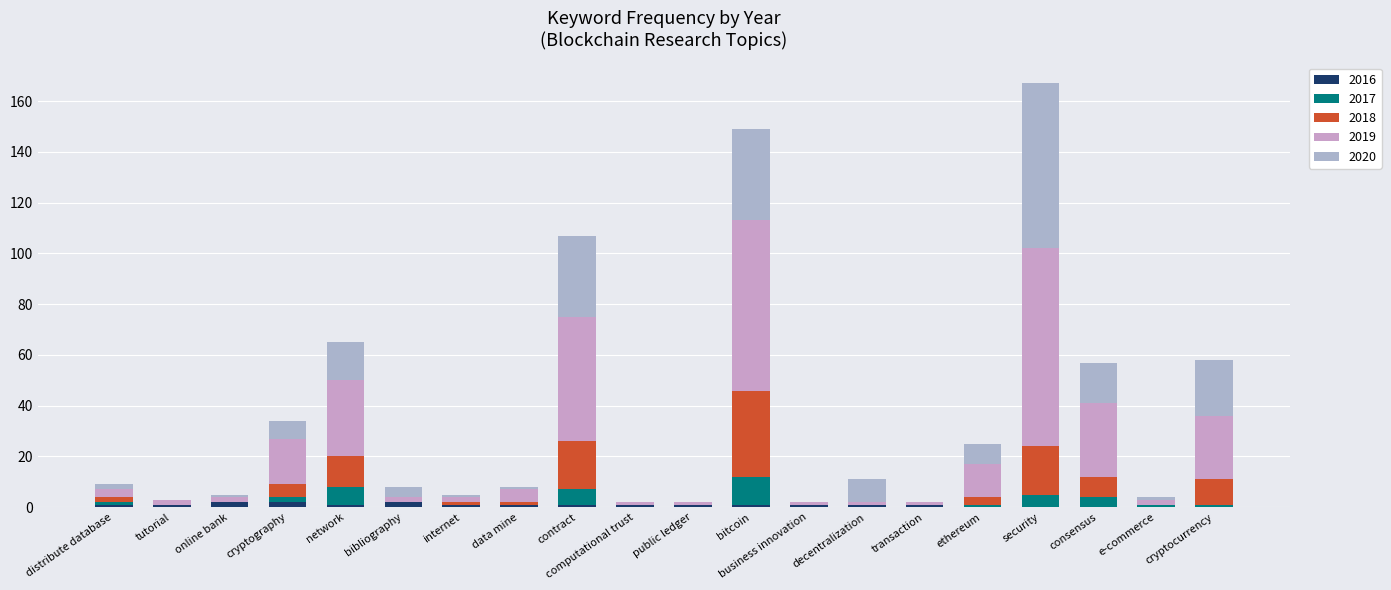

Does the chart contain stacked bars?

Yes